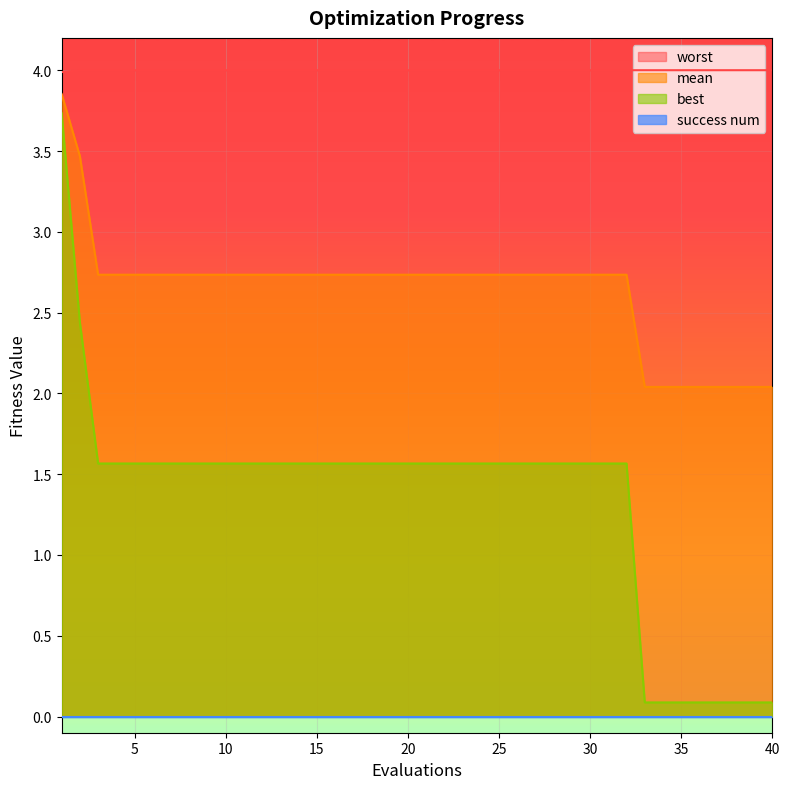

True or false: worst and mean intersect in this chart.

False